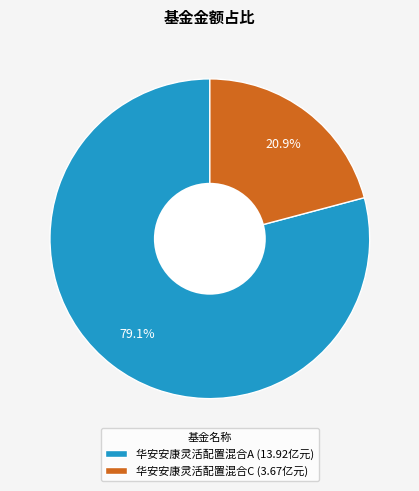

To the nearest percent, what is the difference between the largest and smallest slice percentages?

58%